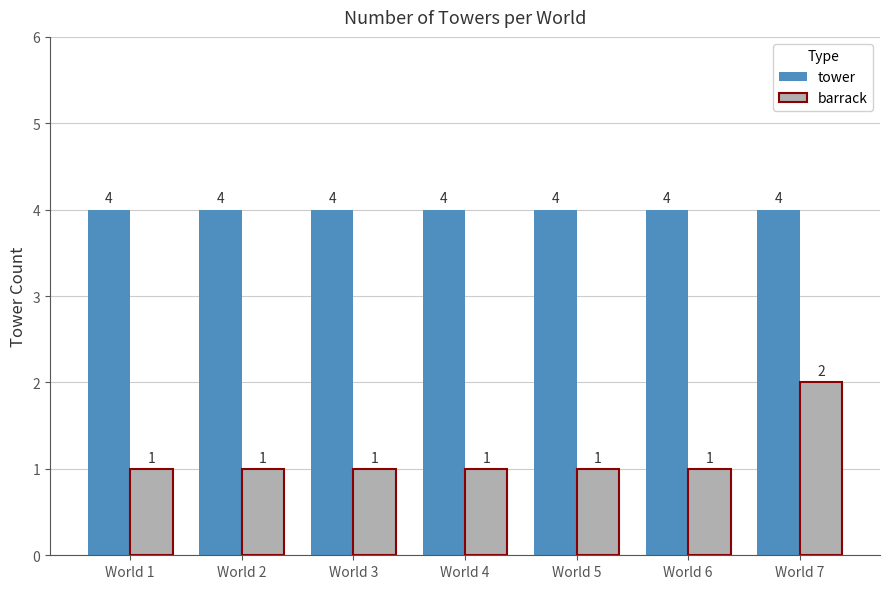

What is the maximum value shown in the chart?

4